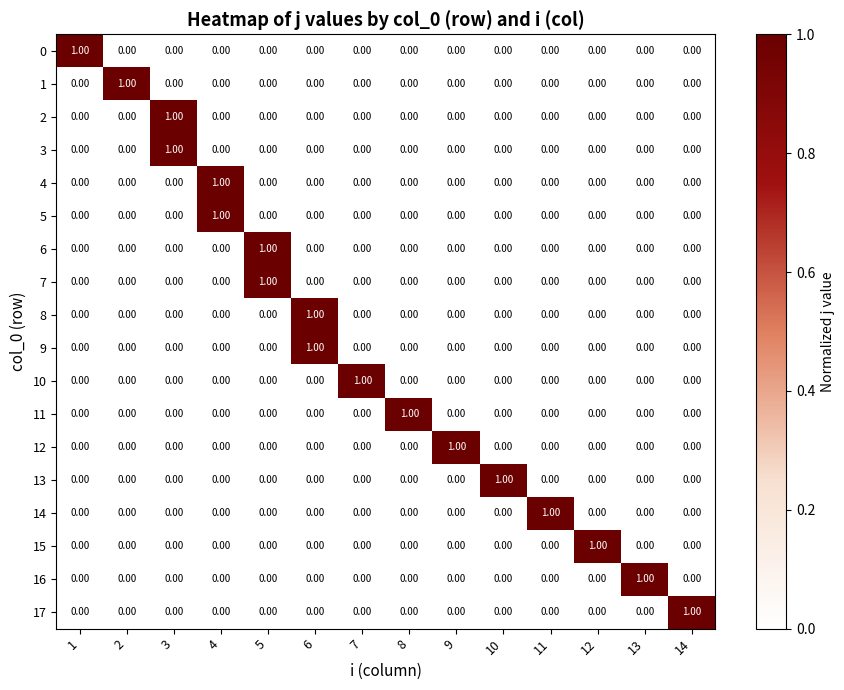

How many distinct data groups are displayed?

18